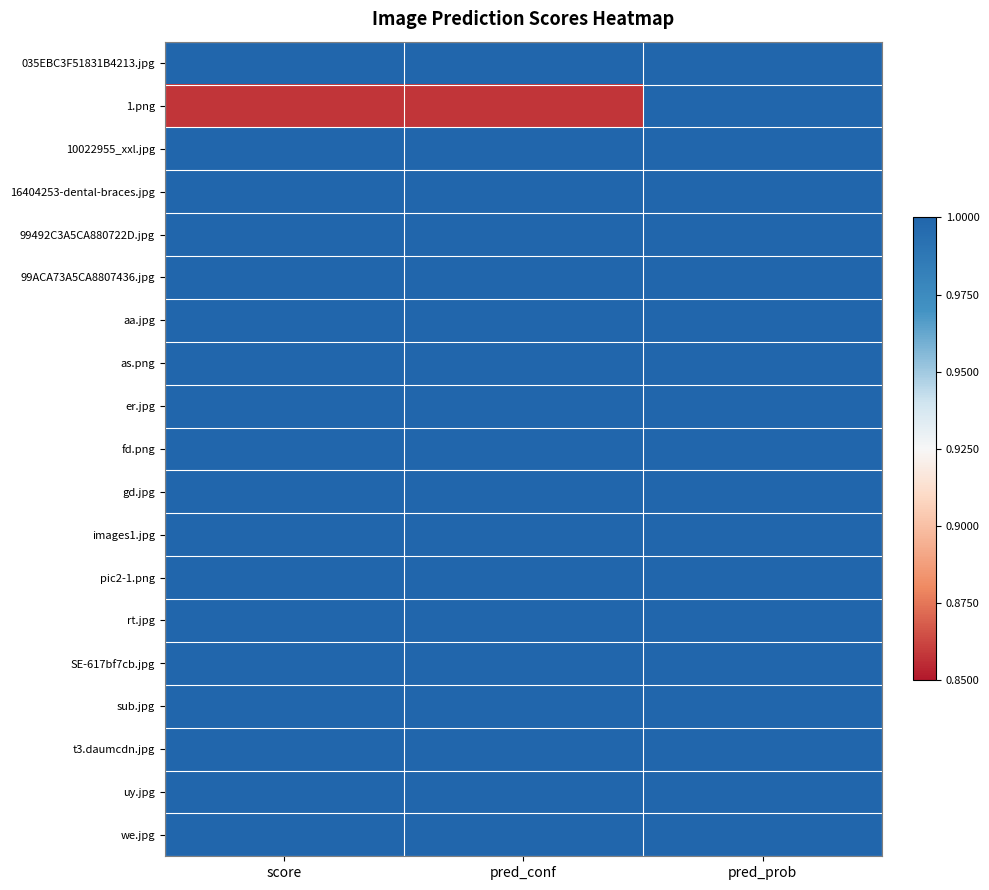

Which has a higher value, score or pred_conf?

score